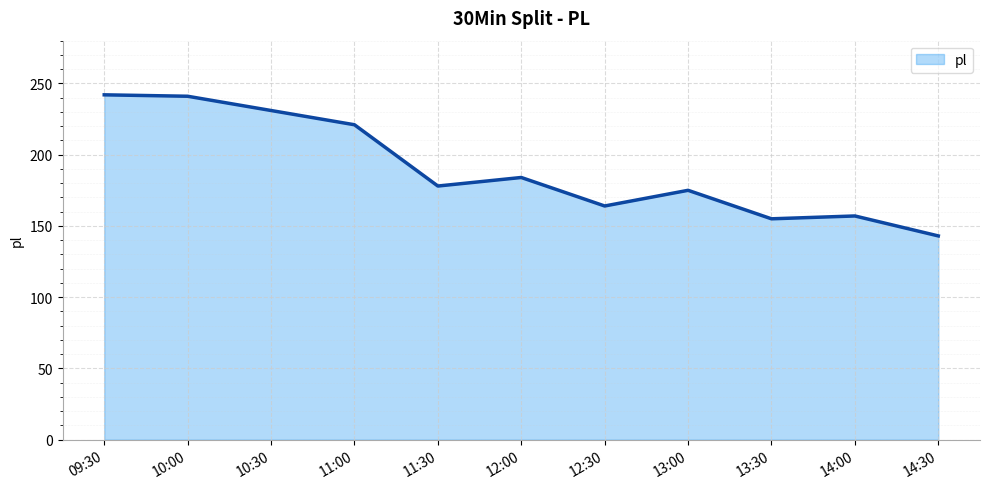

What value does the data have at 13:30, to the nearest 5?

155